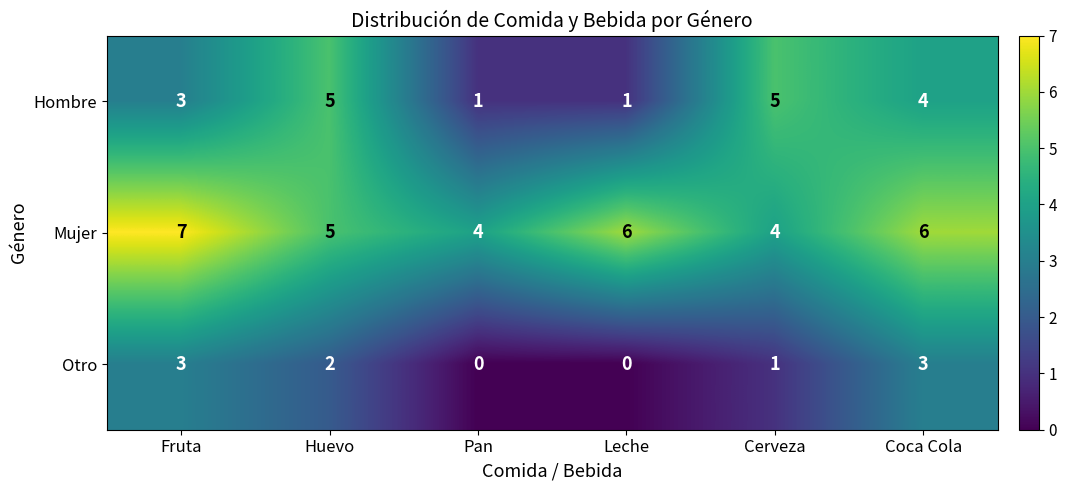

Count the number of data series in this chart.

3